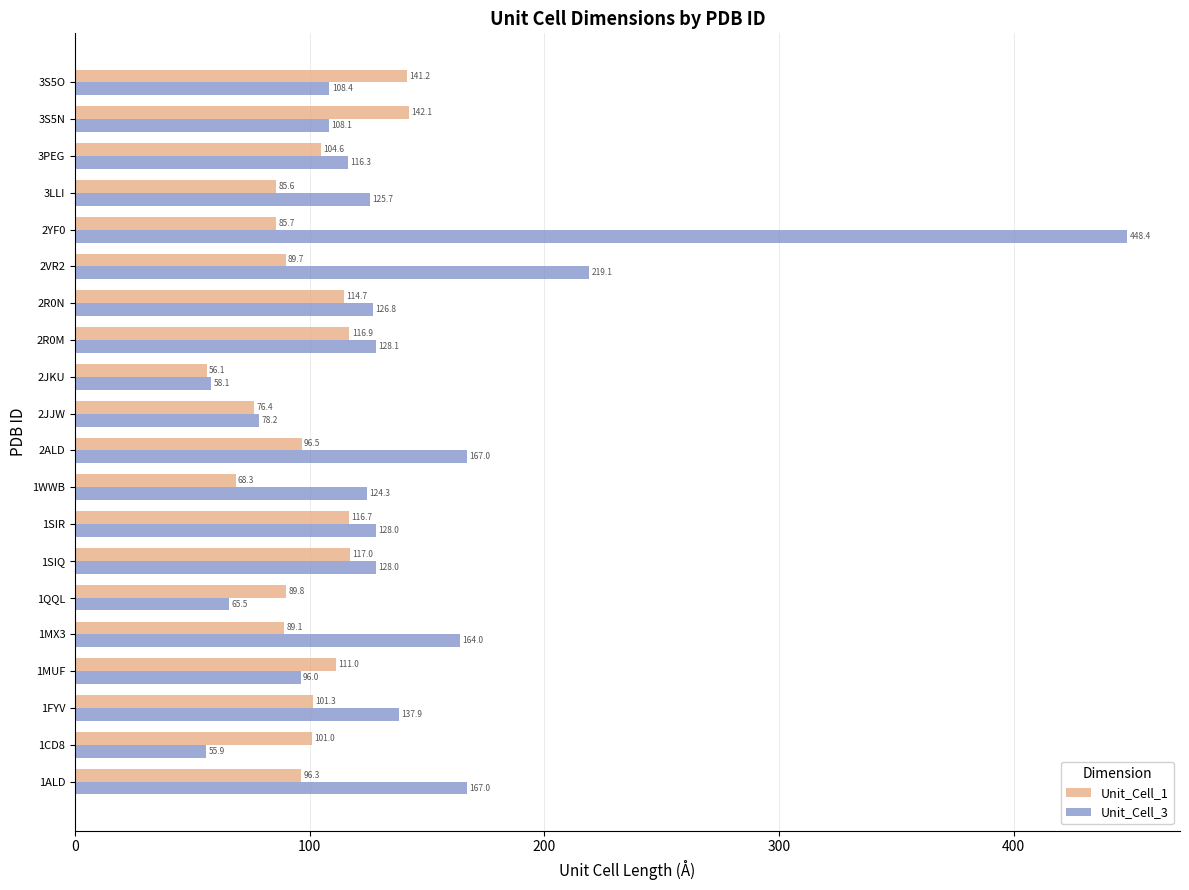

What is the minimum value for Unit_Cell_1?

56.1